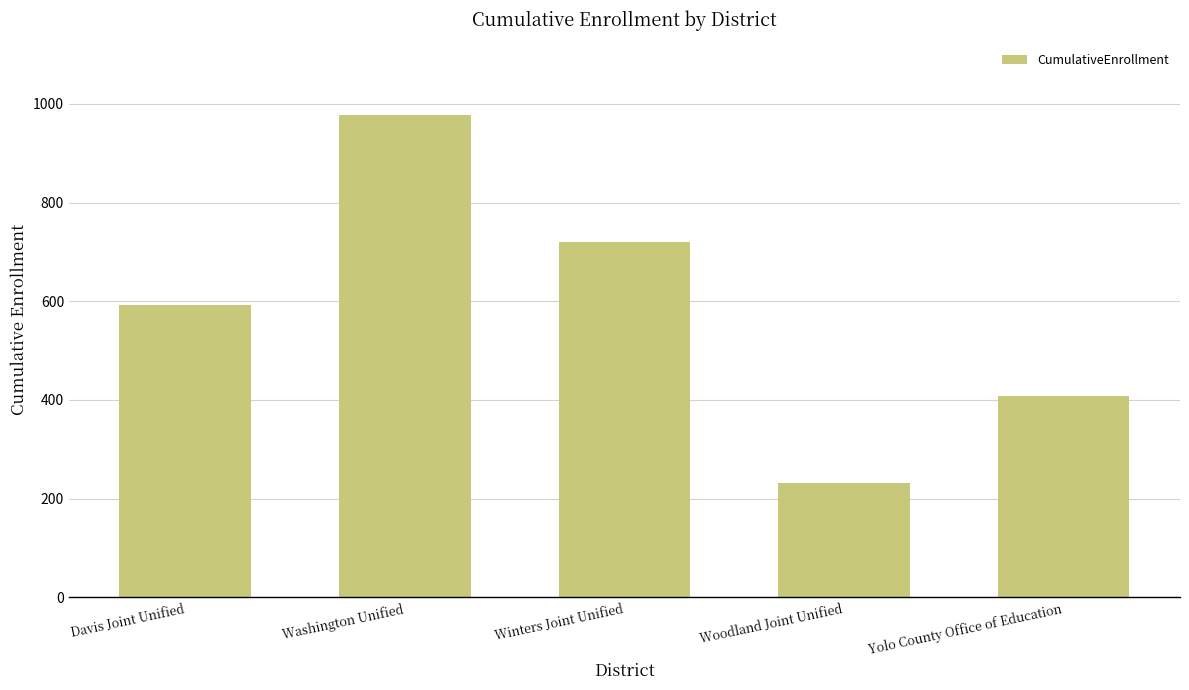

Does the chart contain stacked bars?

No